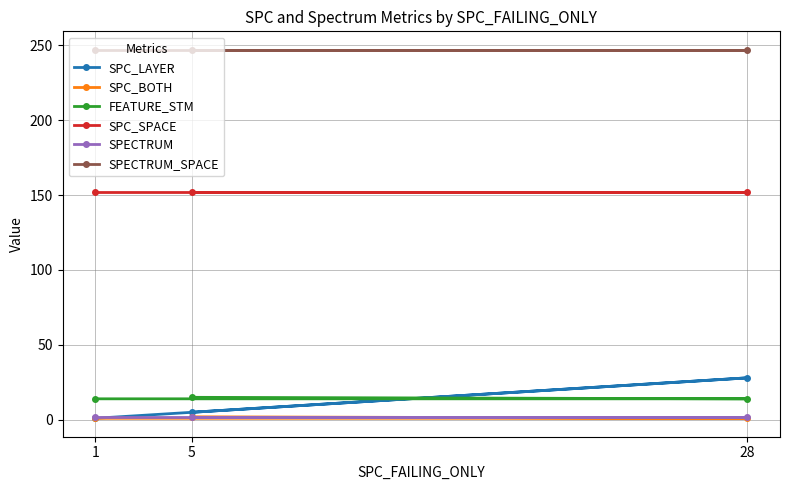

What is the value of the FEATURE_STM point at the 1st from the left?

14